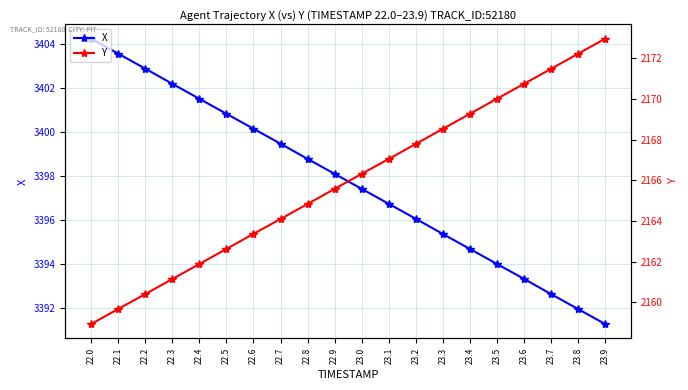

Rank the series by their average value, from highest to lowest.

X, Y